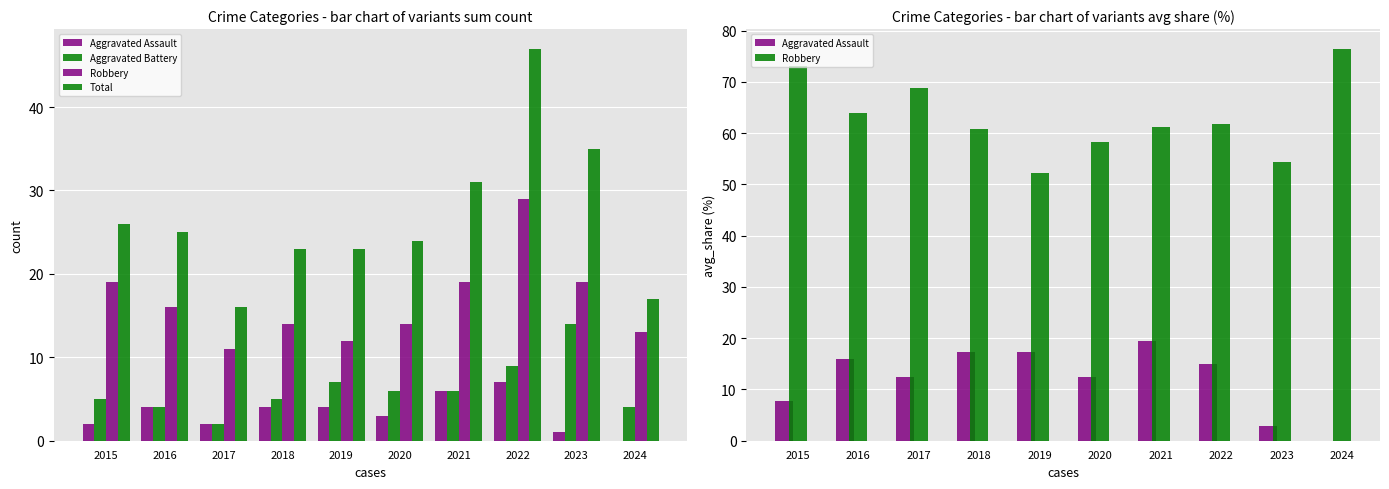

Which series changed the most between 2017 and 2022?

Total